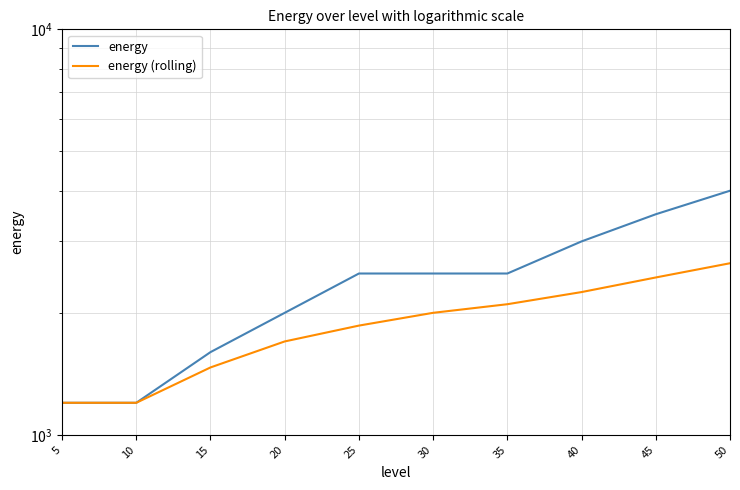

How many data points in energy are above 2500?

3